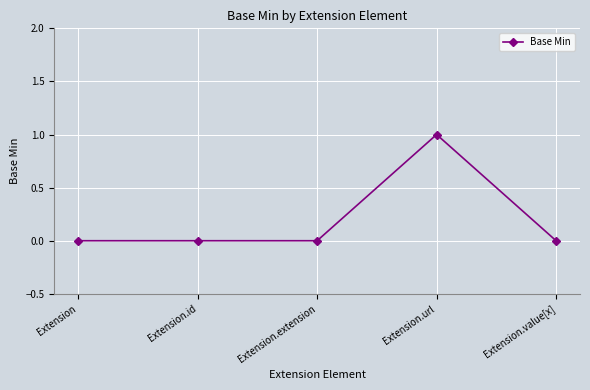

Reading left to right, transcribe all the data shown in this chart.

0	0	0	1	0